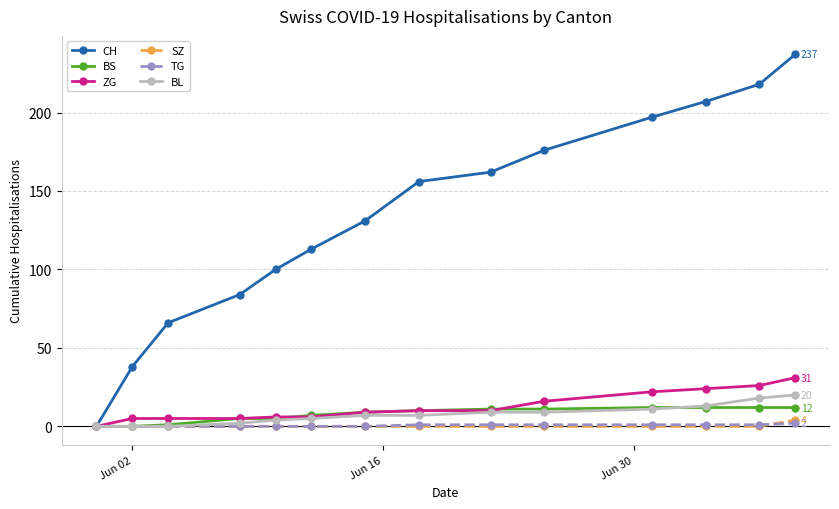

At how many categories does at least one series exceed 94?

10